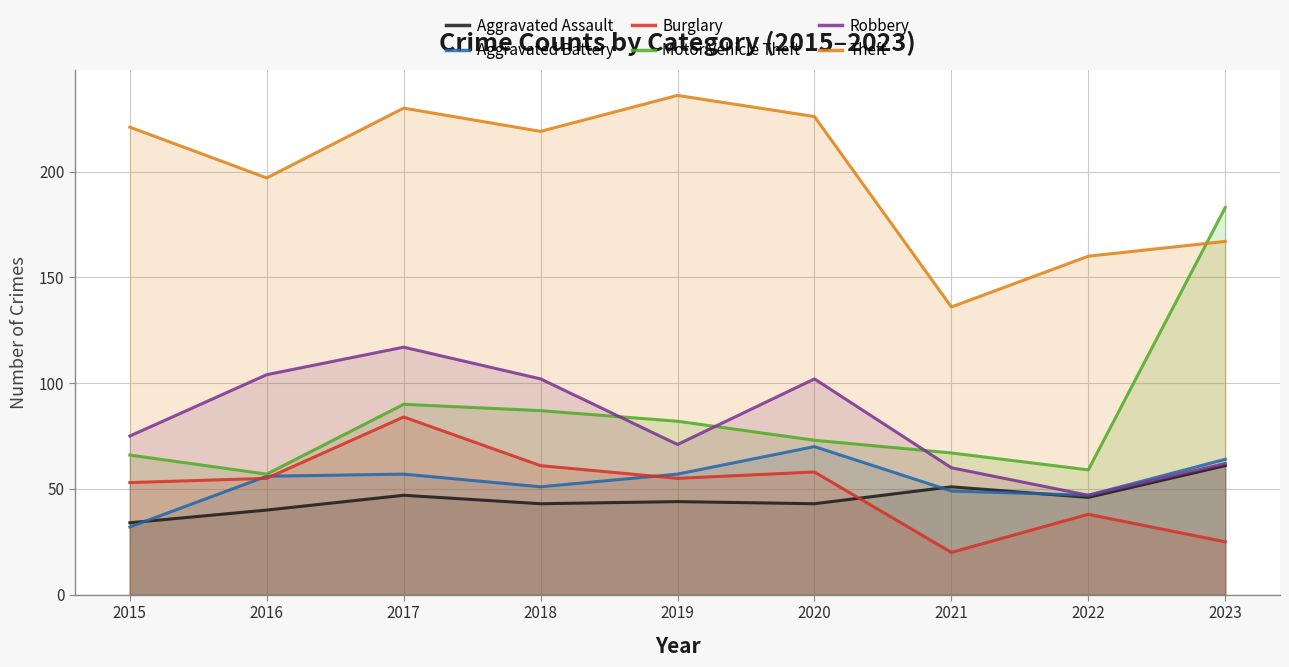

At how many categories does at least one series exceed 198?

5